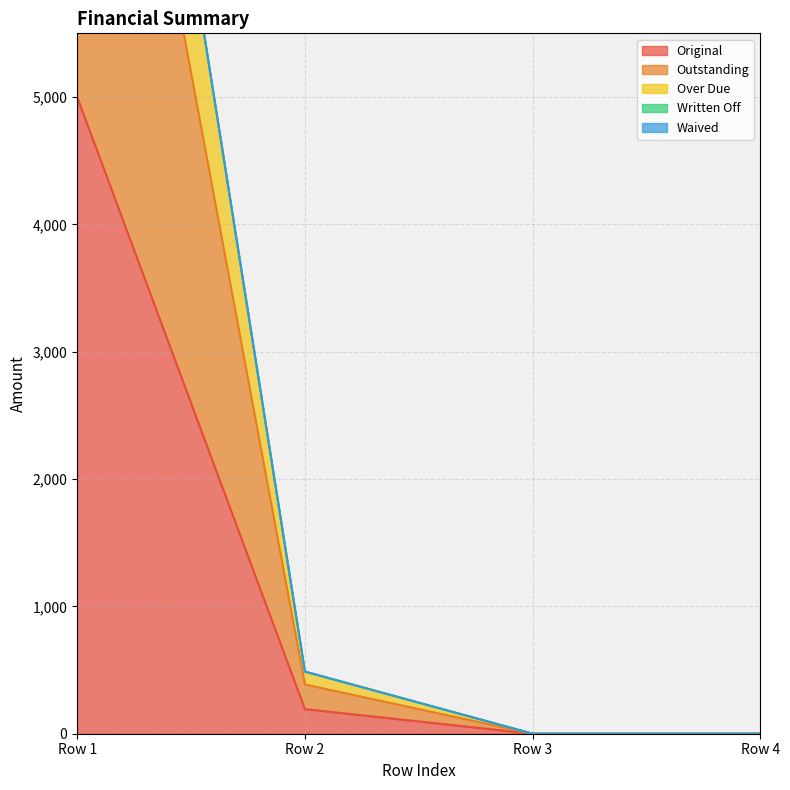

What is the highest value of the Original series?

5000.0